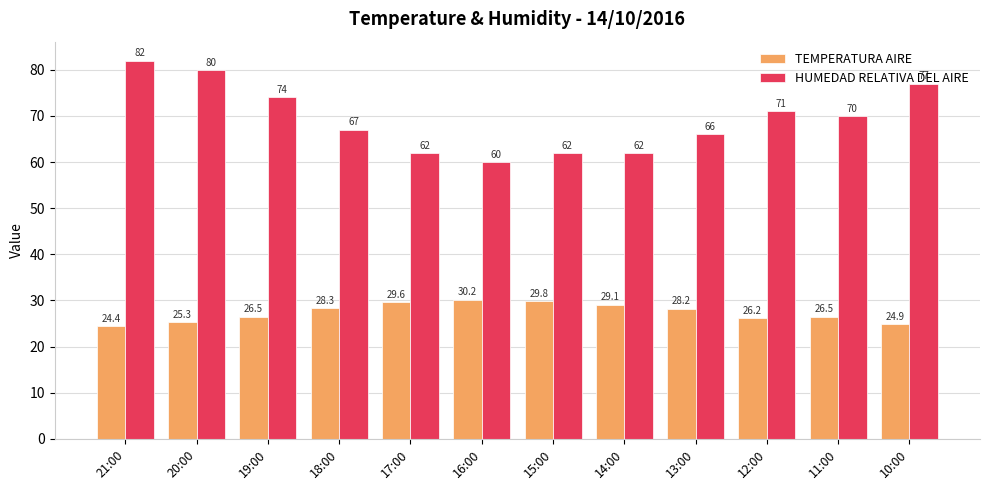

What is the label of the 12th bar from the right?

21:00